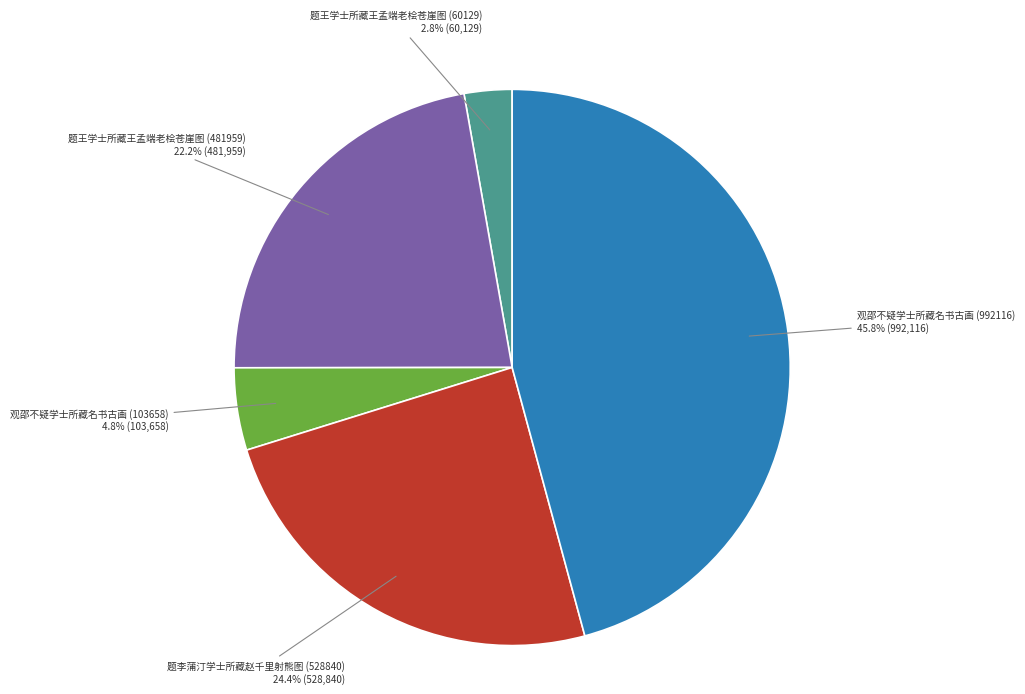

Count the number of slices in the pie.

5